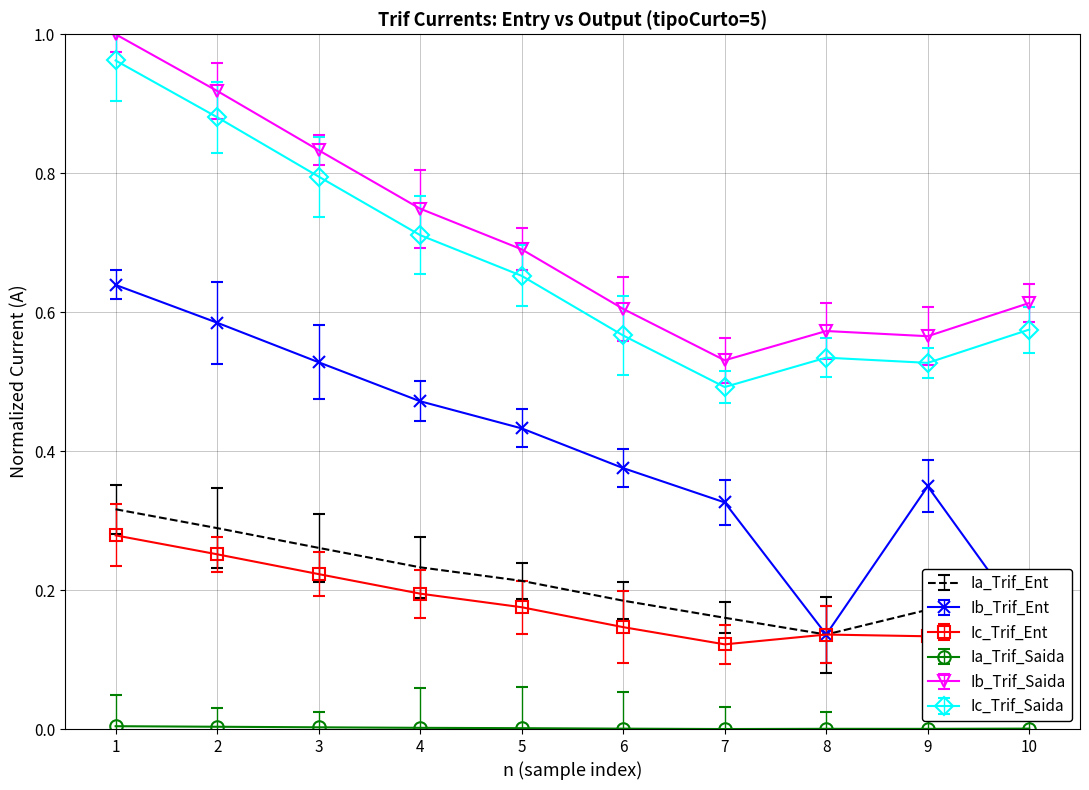

Is the value of Ic_Trif_Ent at 9 greater than the value of Ia_Trif_Ent at 3?

No